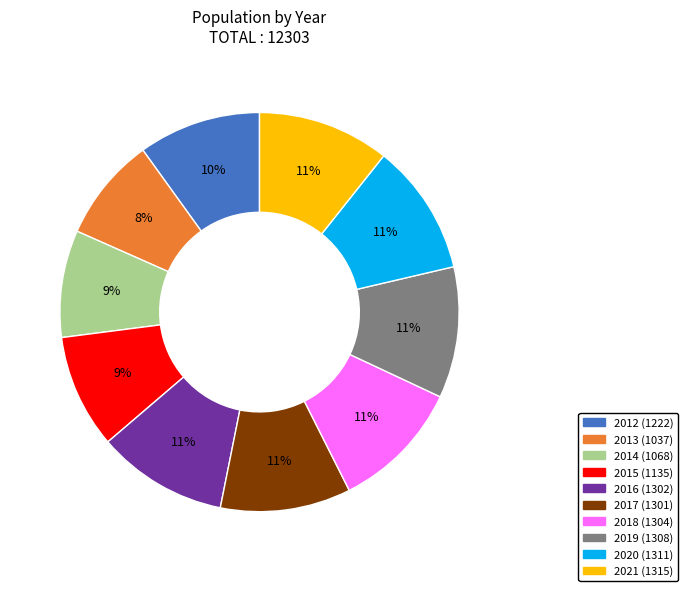

Approximately how many times larger is the value at 2016 compared to 2012?

1.1